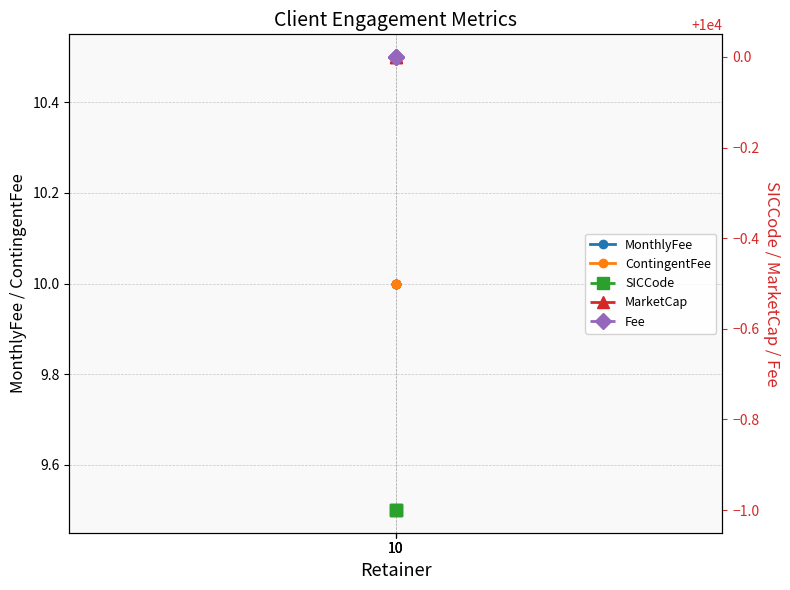

What is the average value of the ContingentFee series?

10